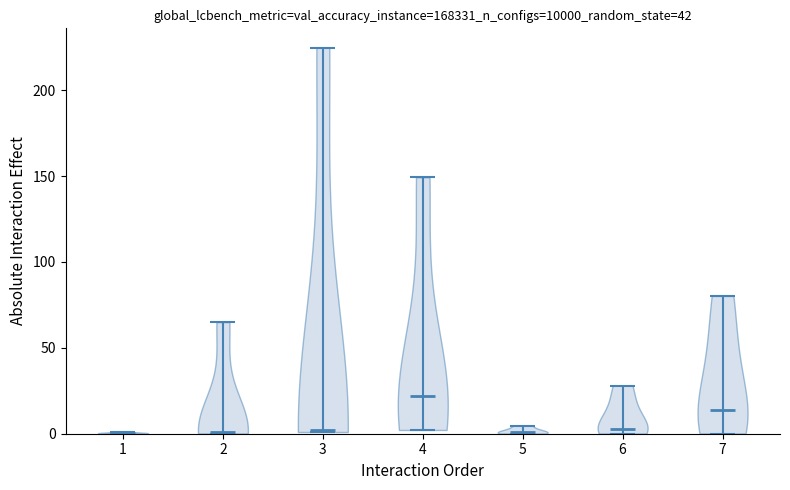

Reading left to right, read every violin against the y-axis: where its median line is, and the lowest and highest points it reaches. The values are not printed on the chart, so give them approximately, as read against the axis.

1: median line 0, lowest point 0, highest point 0
2: median line 0, lowest point 0, highest point 65
3: median line 0, lowest point 0, highest point 225
4: median line 20, lowest point 0, highest point 150
5: median line 0, lowest point 0, highest point 5
6: median line 5, lowest point 0, highest point 30
7: median line 15, lowest point 0, highest point 80